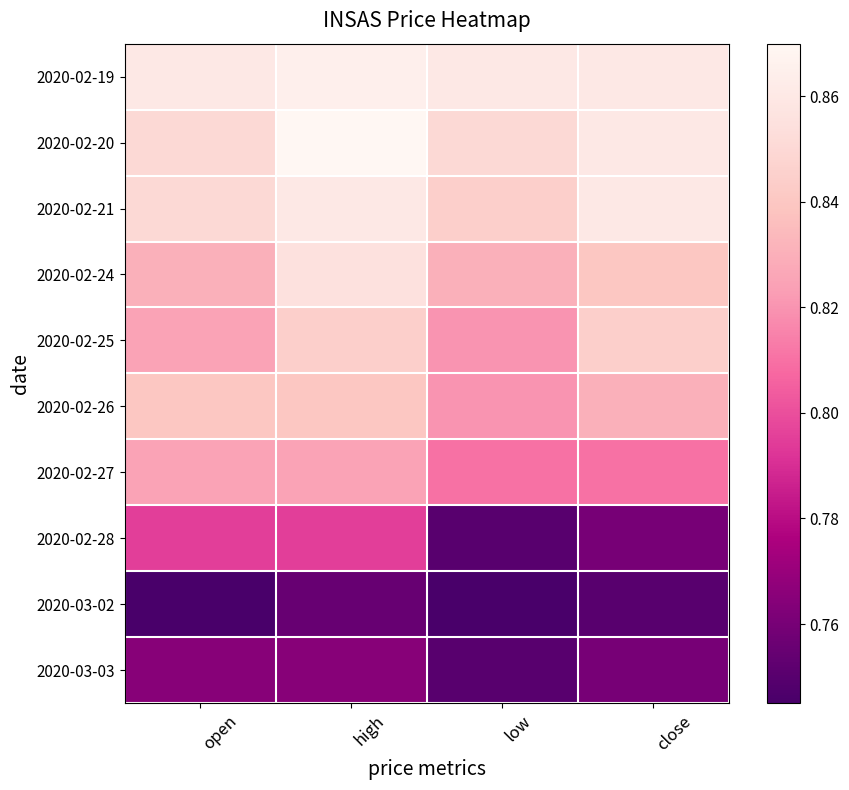

Which has a higher value, low or open?

low